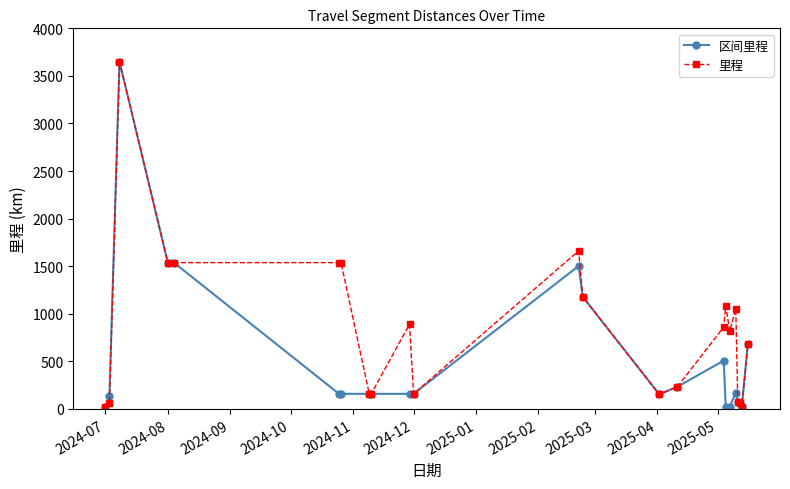

Count the number of categories in the chart.

23